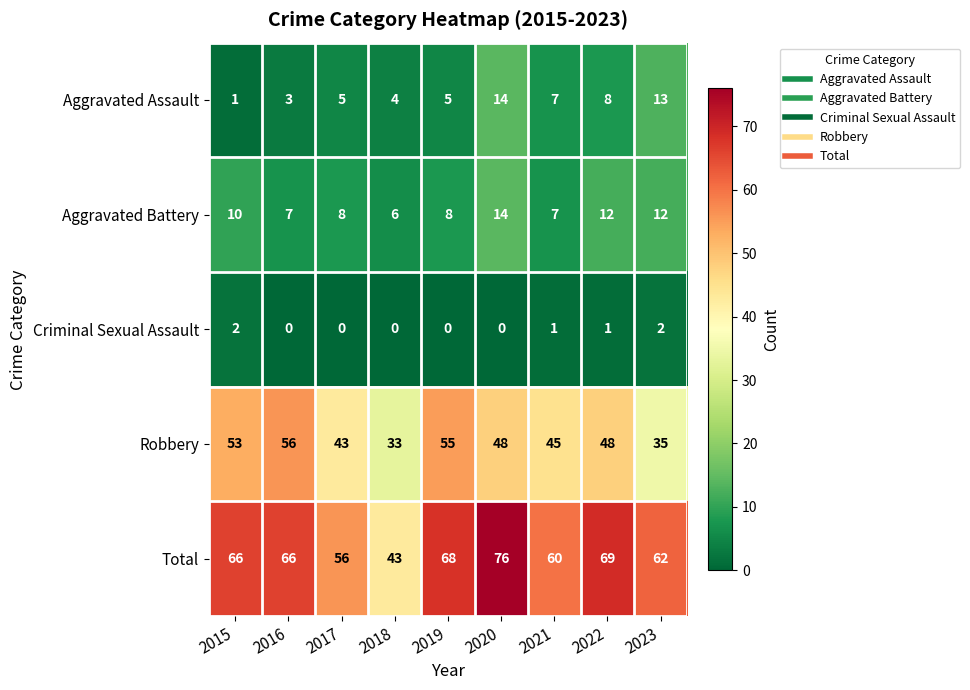

Which series changed the most between 2017 and 2018?

Total